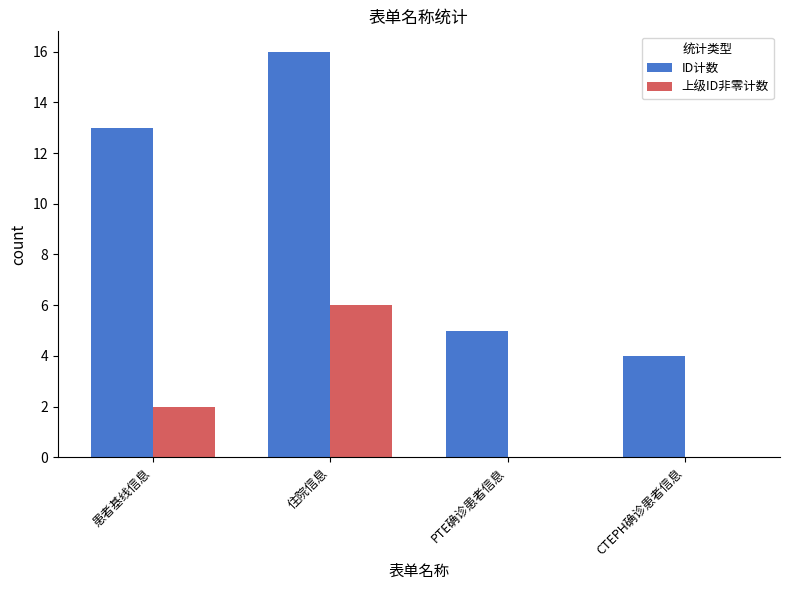

Where is ID计数 nearest to the value 10?

患者基线信息